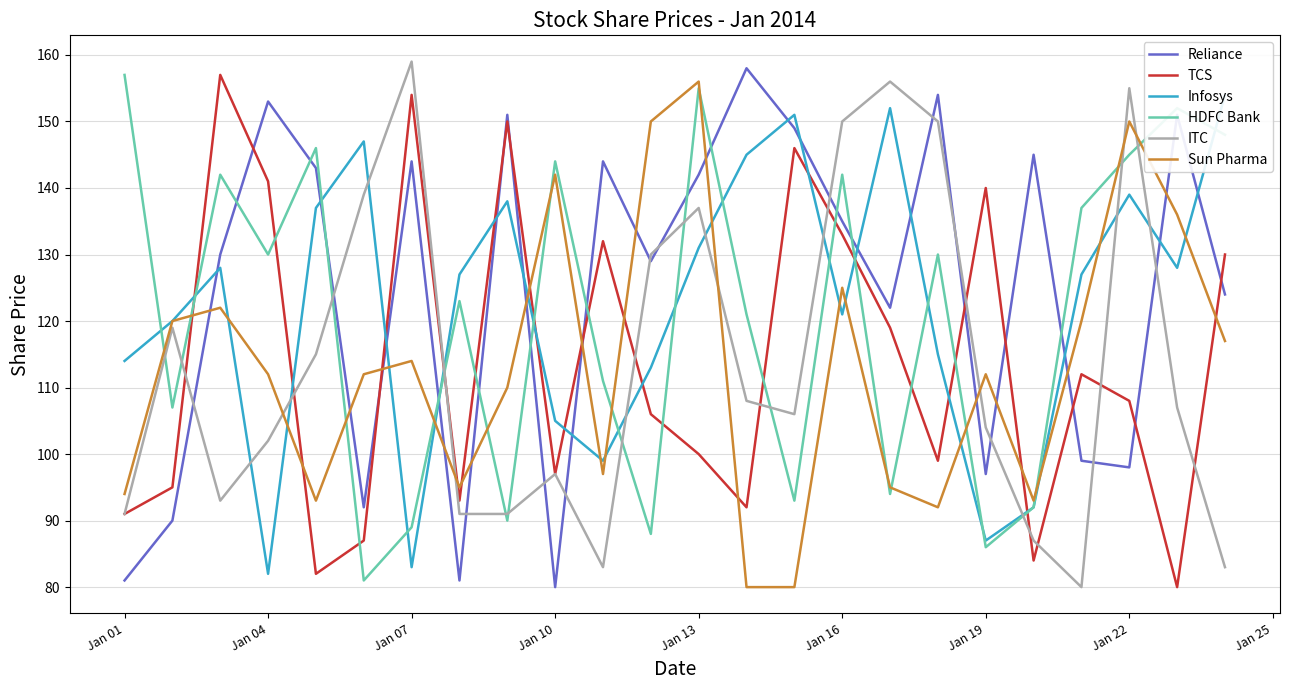

What is the maximum value for Reliance?

158